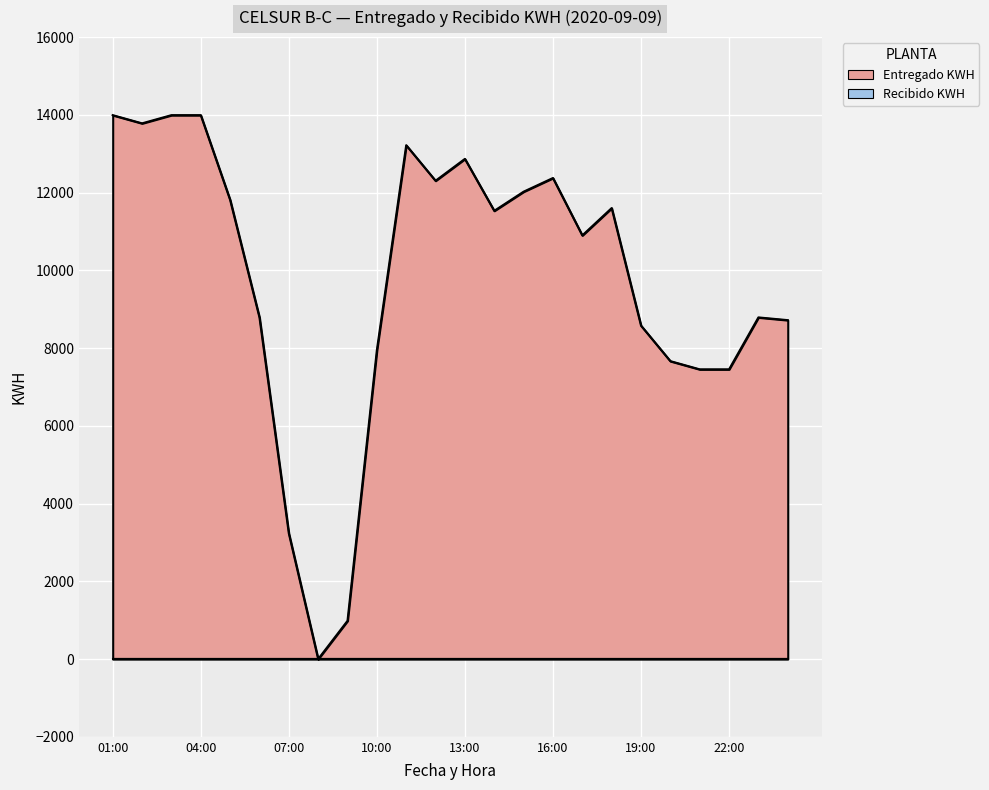

What is the sum of the values at 05:00 and 02:00?

25593.8